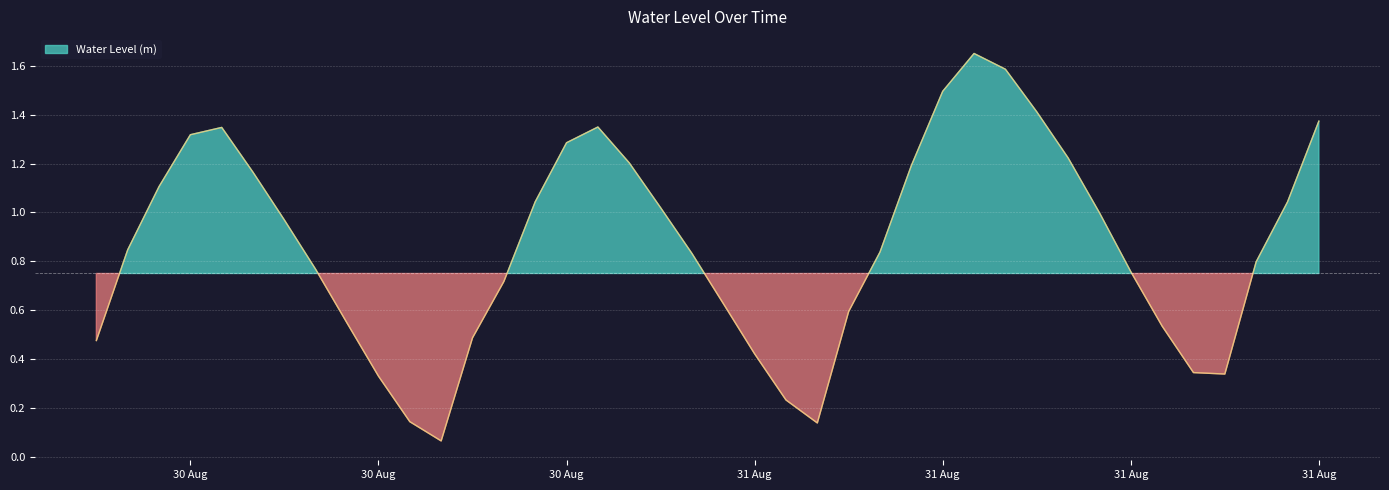

Which has a higher value, 2023-08-30 07:00:00 or 2023-08-31 18:00:00?

2023-08-30 07:00:00